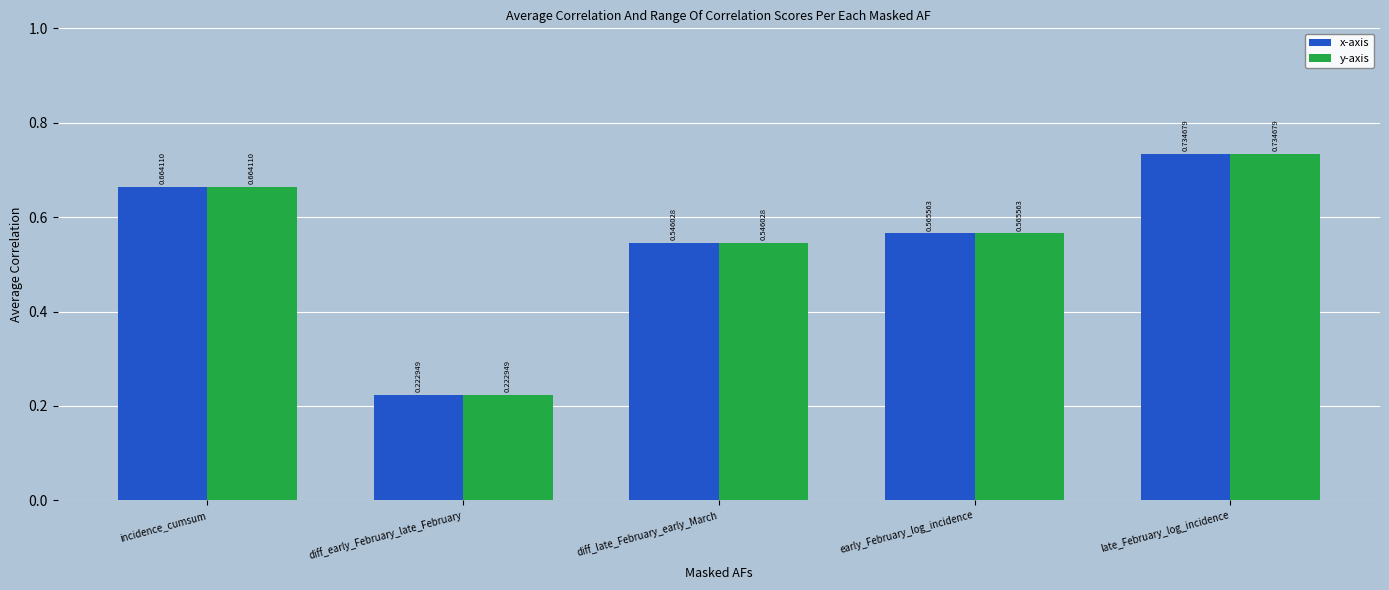

What position from the left is late_February_log_incidence?

5